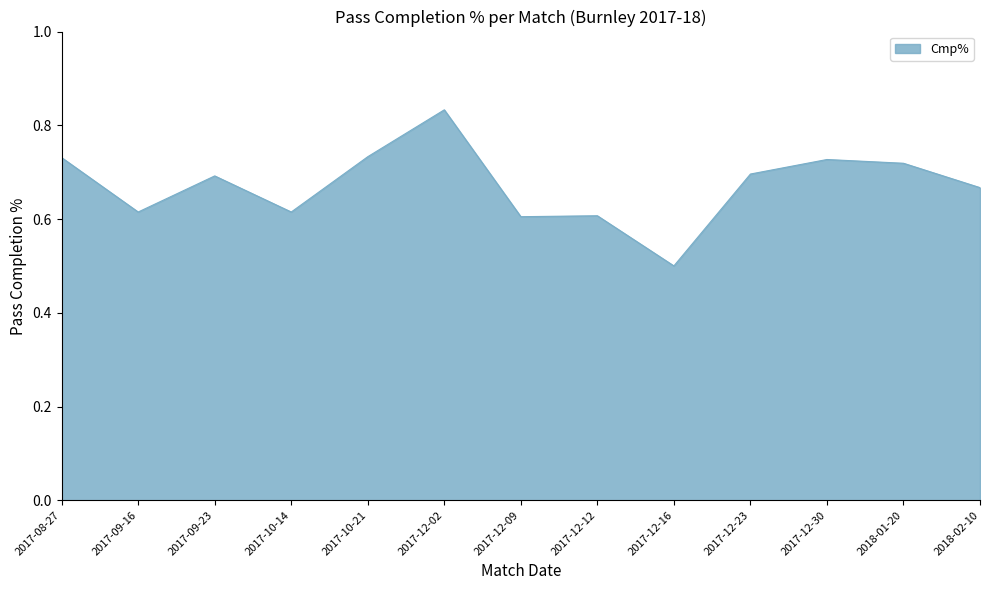

What is the difference between the maximum and minimum values?

0.3